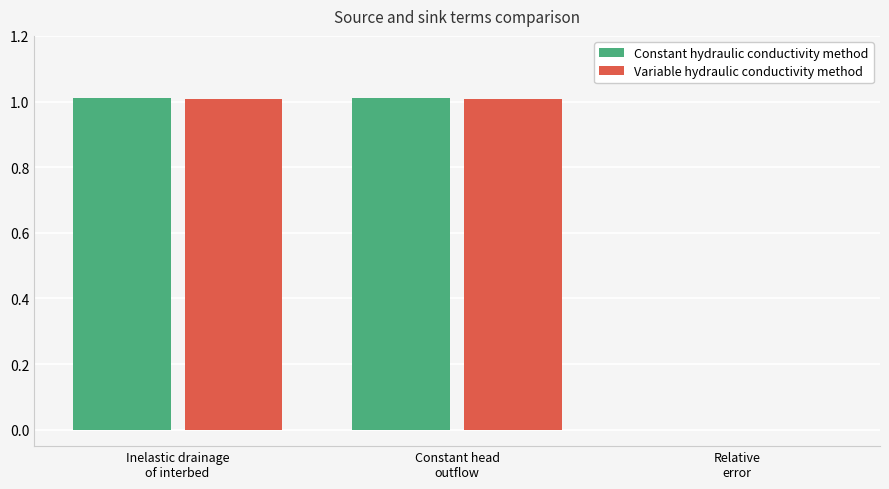

Reading left to right, extract all data points from this chart.

Constant hydraulic conductivity method: 1.0	1.0	0.0
Variable hydraulic conductivity method: 1.0	1.0	0.0